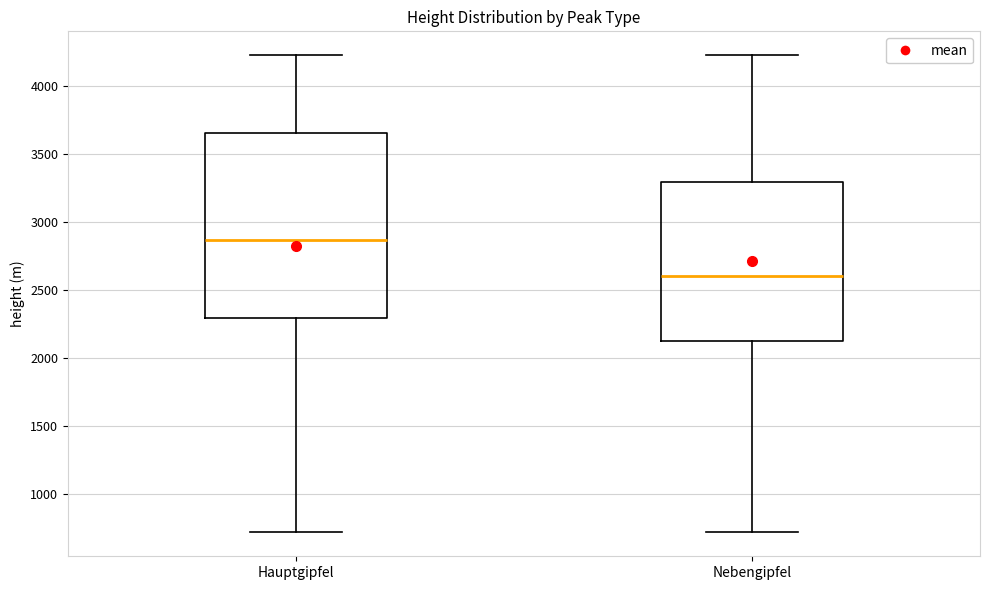

Which box has the highest median line?

Hauptgipfel